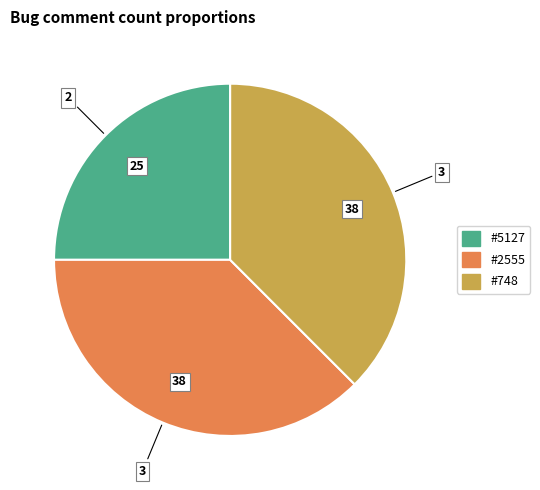

Is it true that #2555 is 29% of the pie?

False